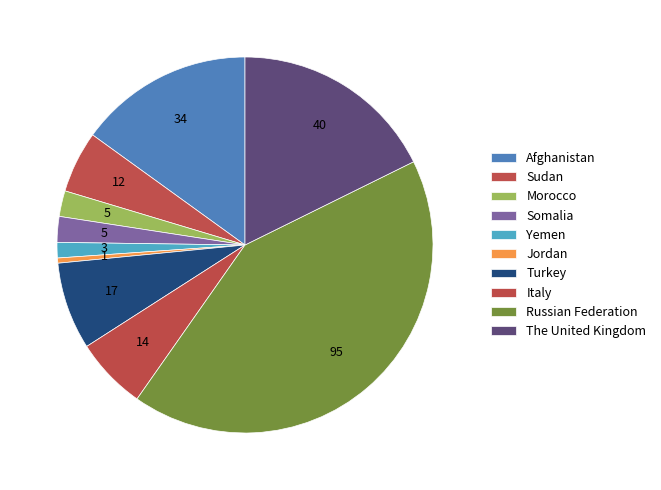

Count the number of slices in the pie.

10